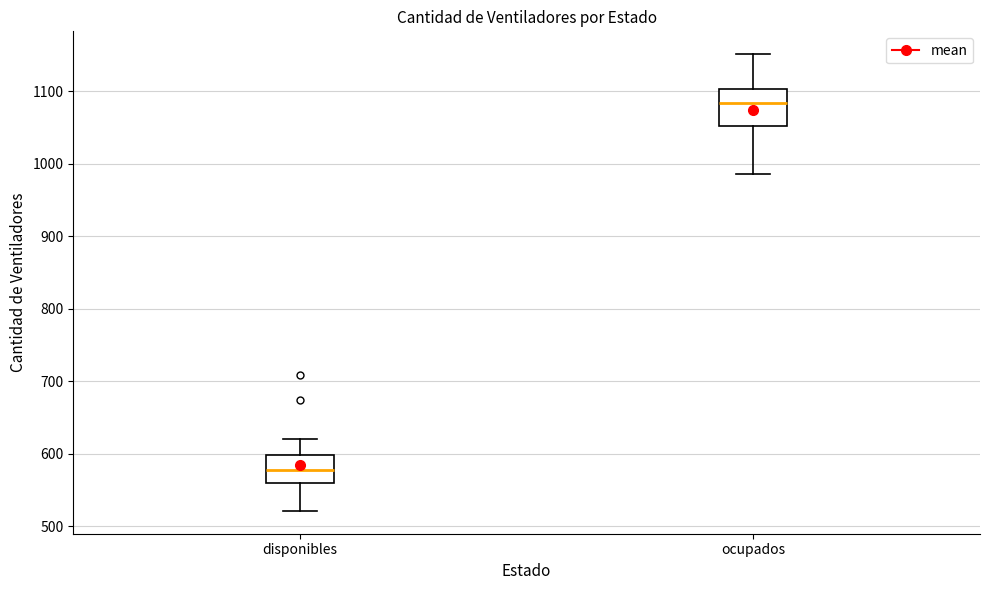

Which box is the tallest, from its lower edge to its upper edge?

ocupados